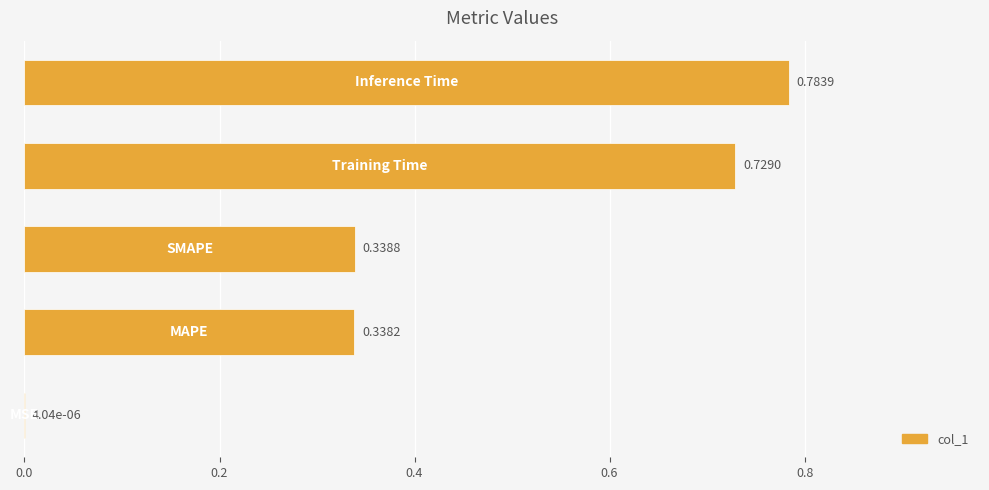

How many series are shown in this chart?

1